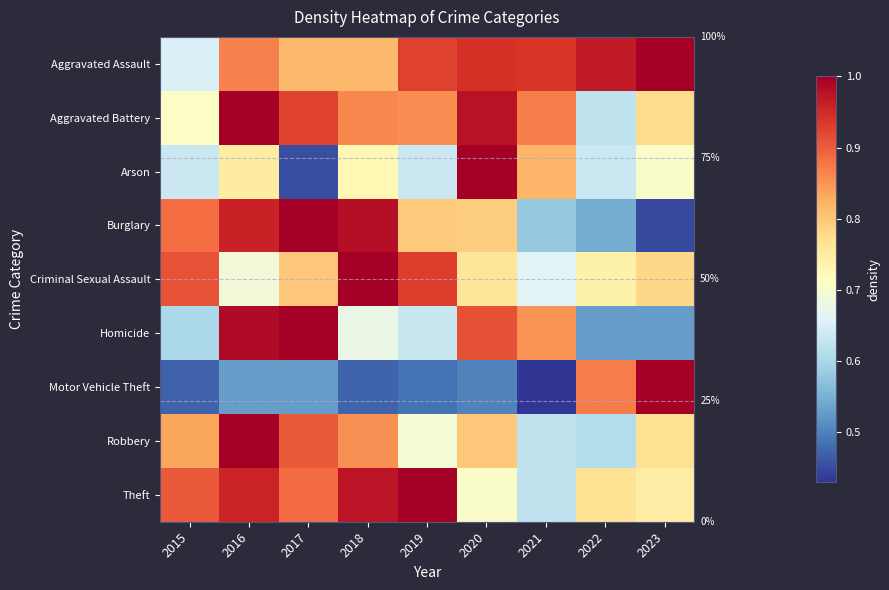

At which label is Aggravated Assault closest to 0?

2015